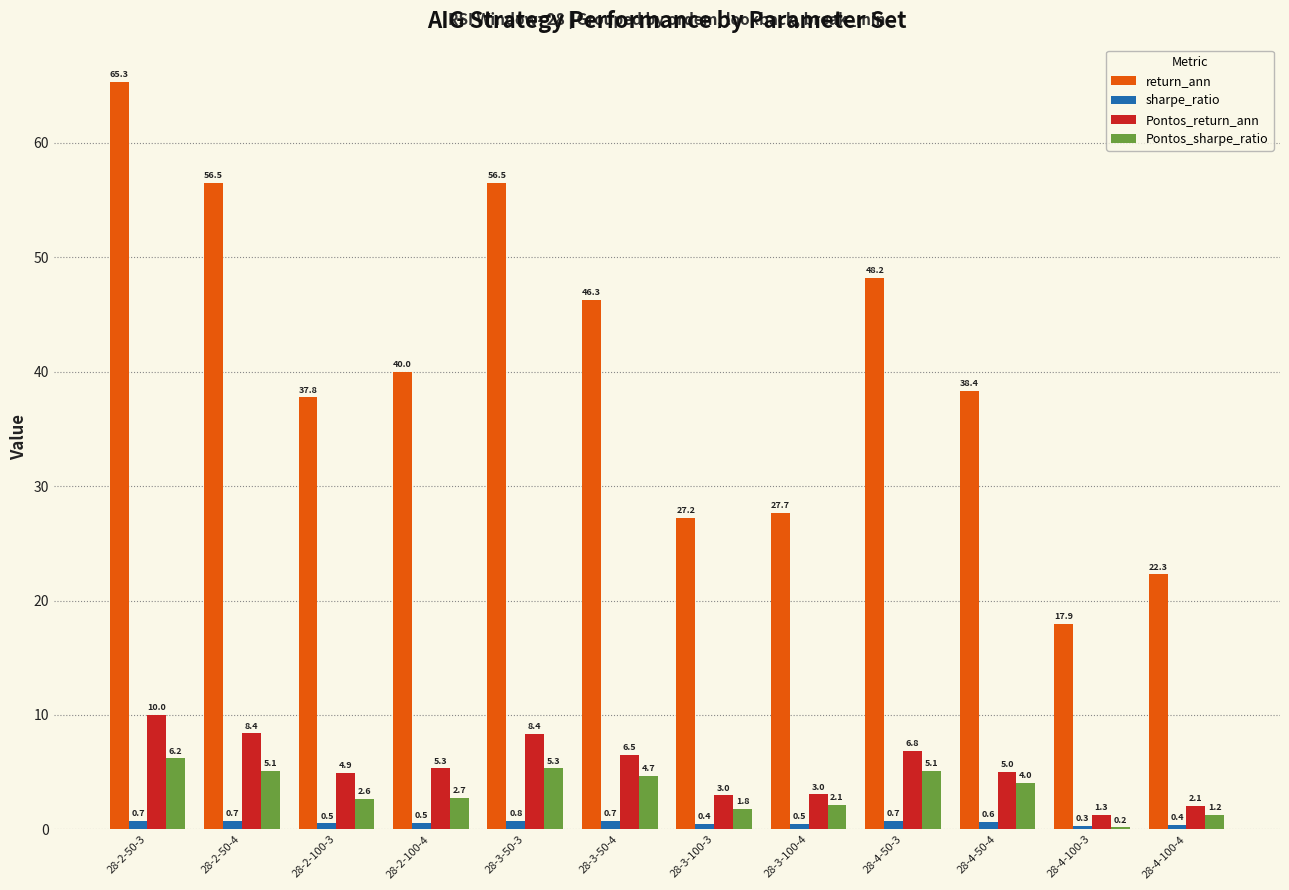

Does the chart contain stacked bars?

No